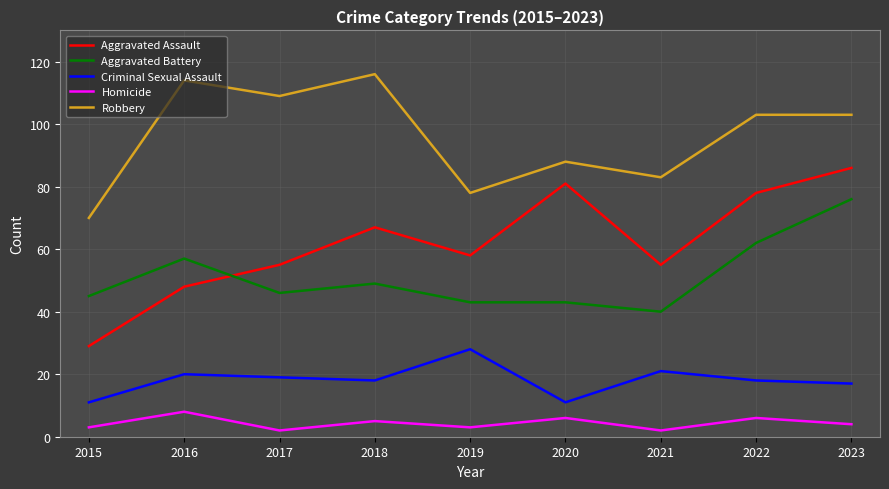

Reading right to left, extract all data points from this chart.

Aggravated Assault: 86	78	55	81	58	67	55	48	29
Aggravated Battery: 76	62	40	43	43	49	46	57	45
Criminal Sexual Assault: 17	18	21	11	28	18	19	20	11
Homicide: 4	6	2	6	3	5	2	8	3
Robbery: 103	103	83	88	78	116	109	114	70